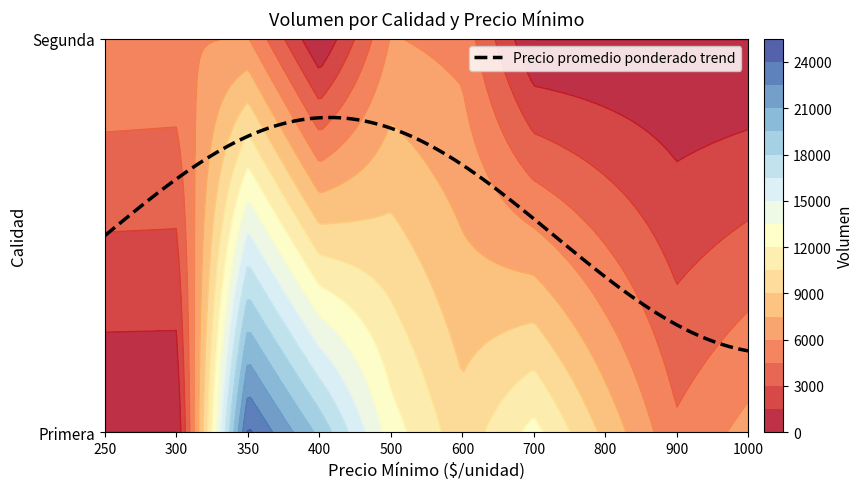

What is the maximum value shown in the chart?

24300